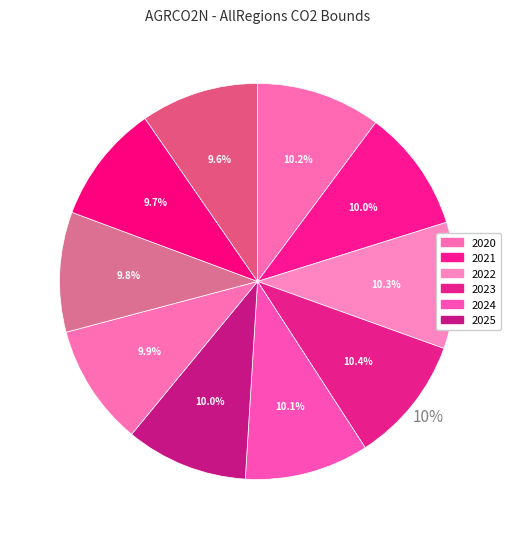

Between 2021 and 2022, which is larger?

2022